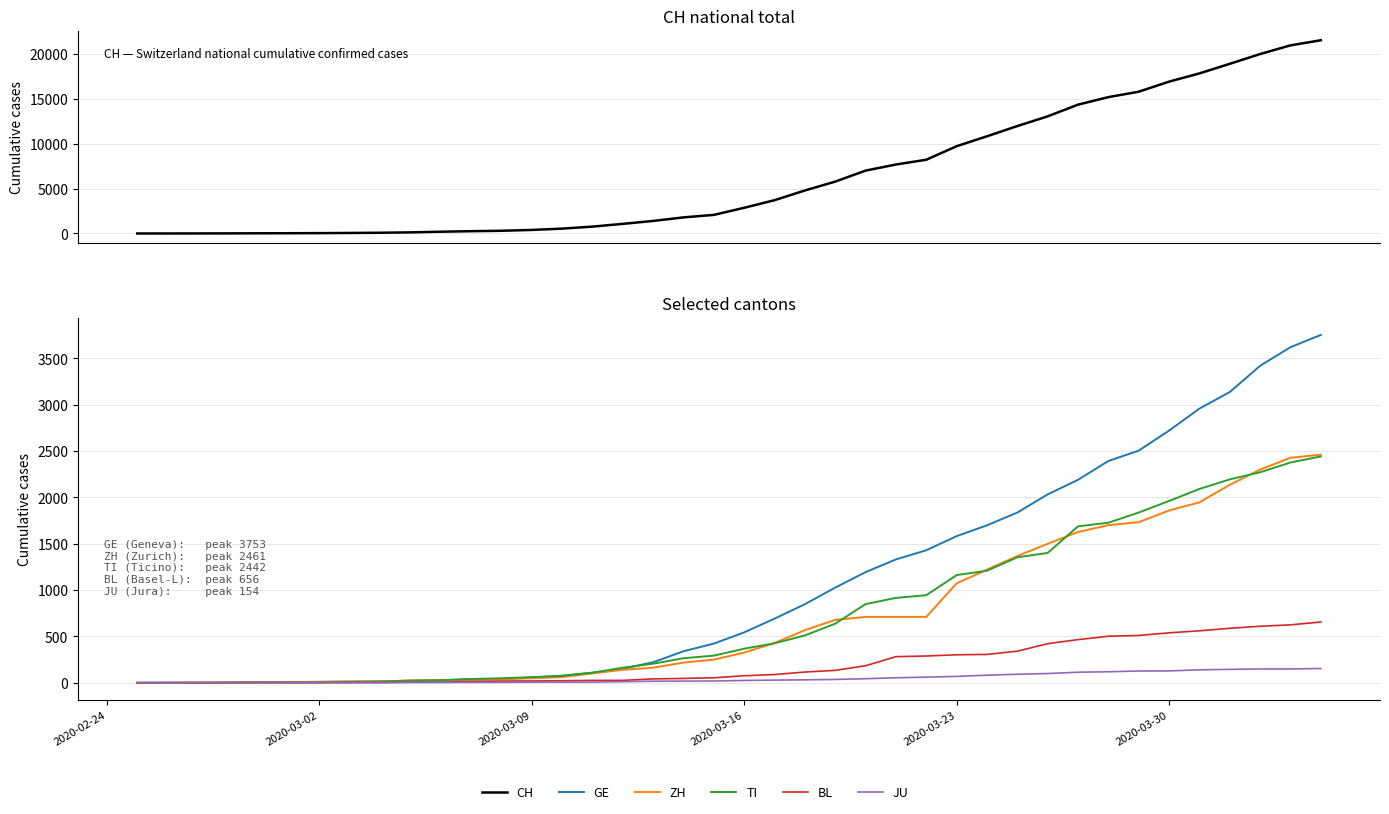

True or false: GE and CH intersect in this chart.

False